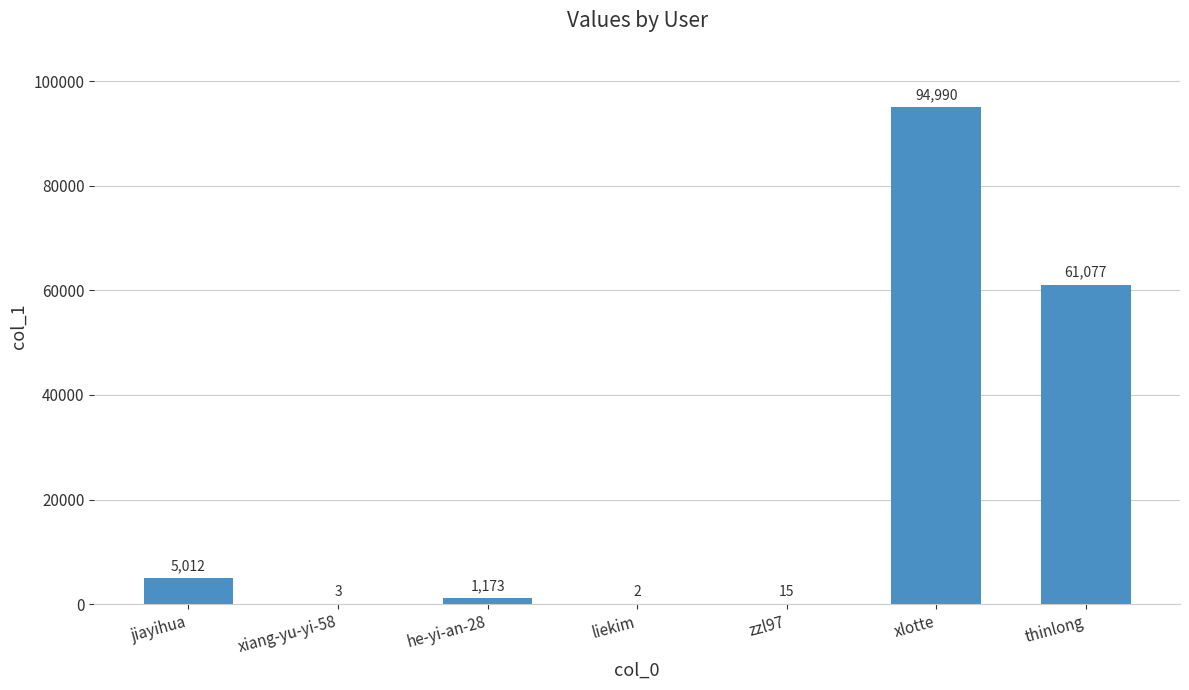

How many series are shown in this chart?

1